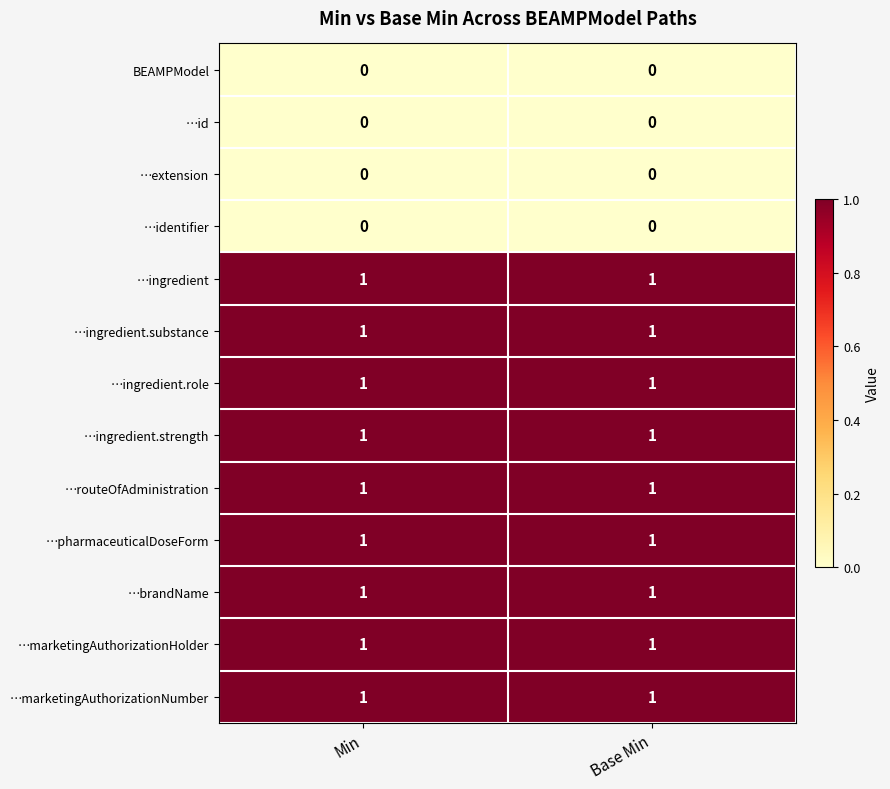

The …pharmaceuticalDoseForm series shows 2 at Base Min. True or false?

False